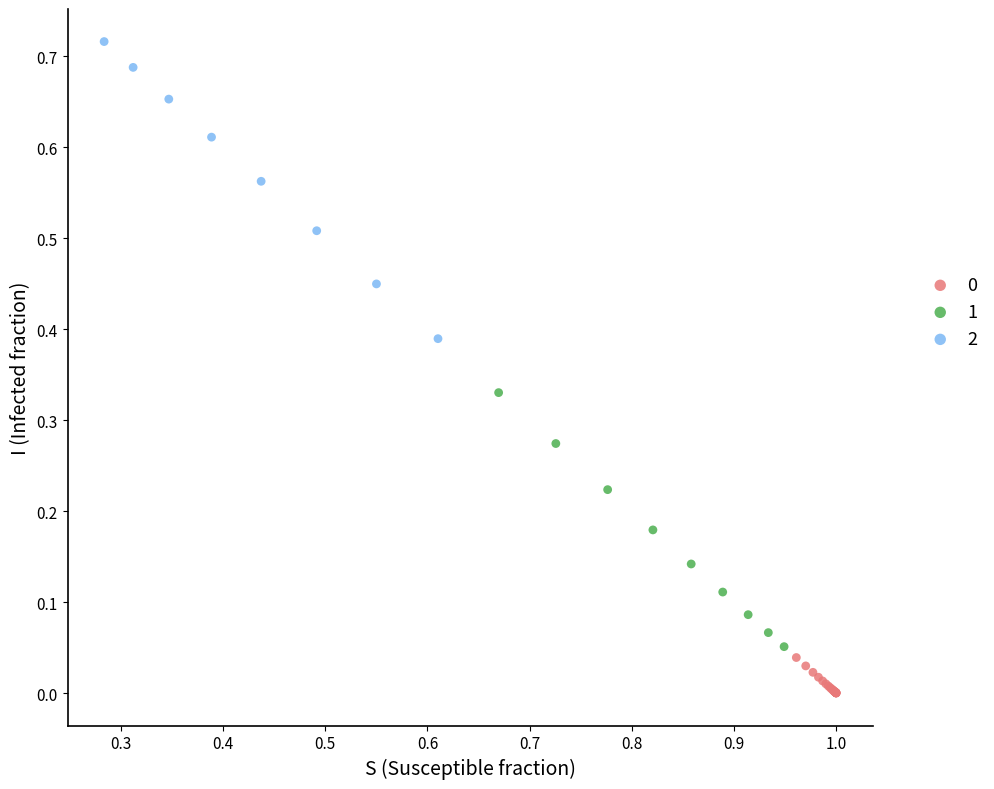

Which series contains the highest Y value?

2